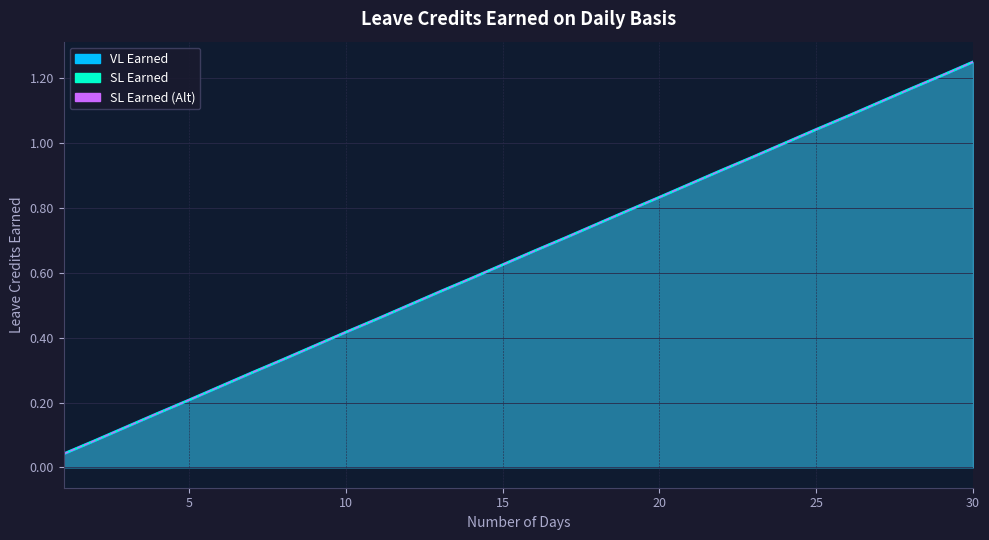

Where is VL Earned nearest to the value 0?

1